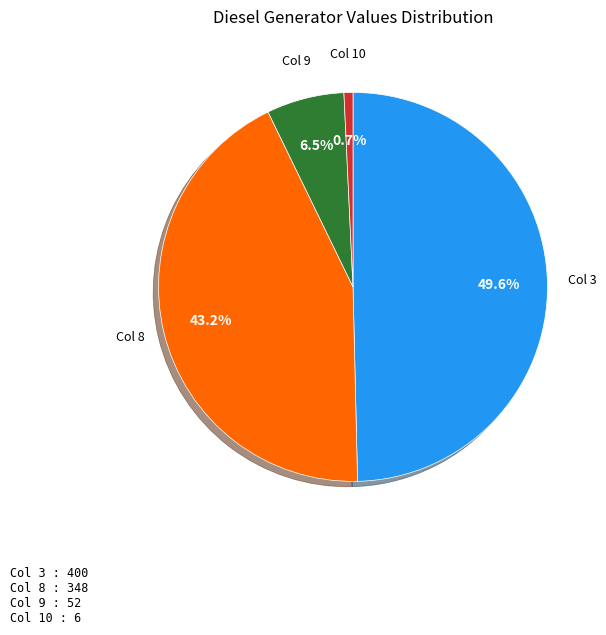

What percentage is NOT represented by Col 9?

93.5%